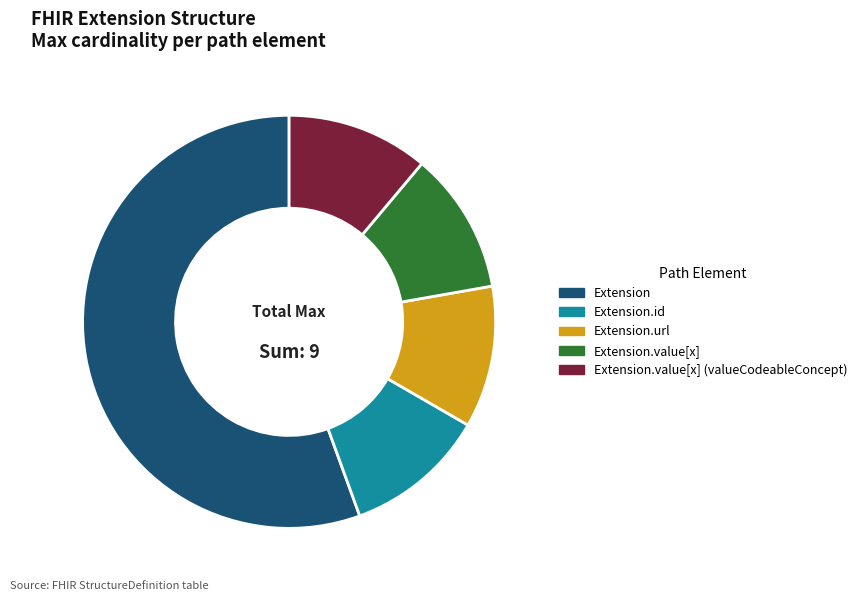

Which category has the biggest portion of the pie?

Extension